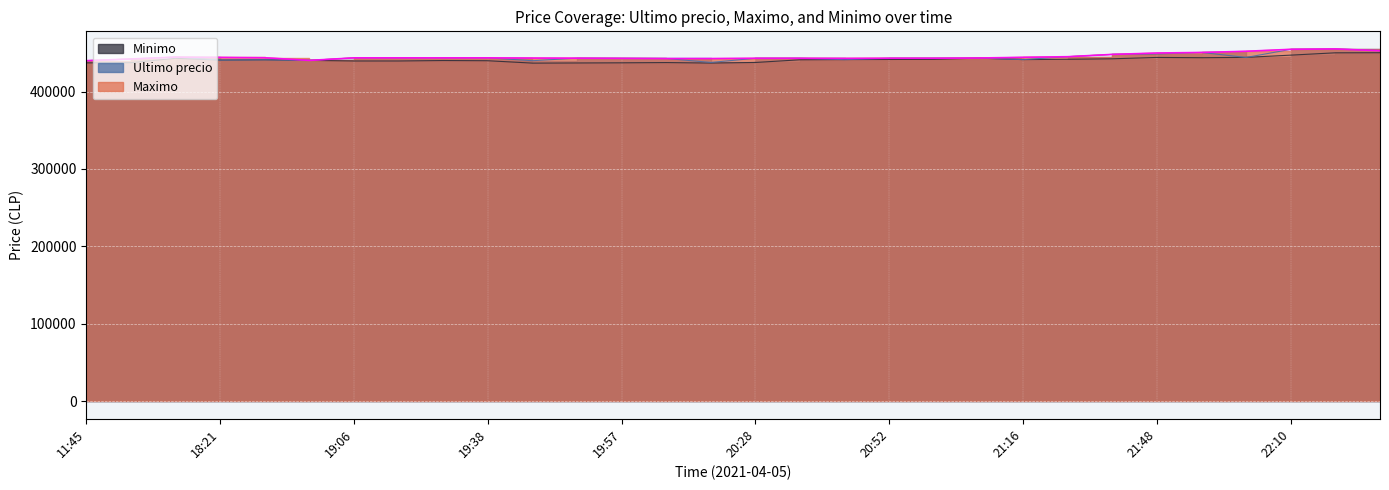

True or false: Maximo and Minimo intersect in this chart.

False